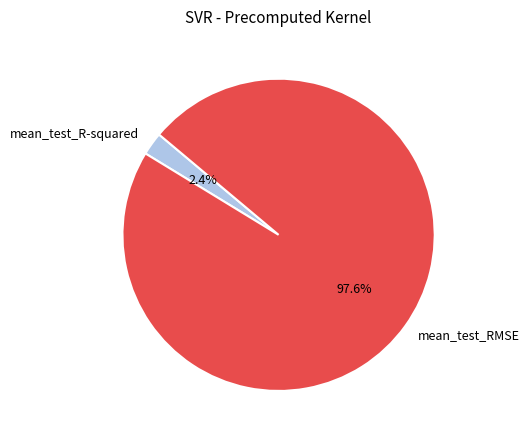

How much of the chart is everything except mean_test_R-squared?

97.6%